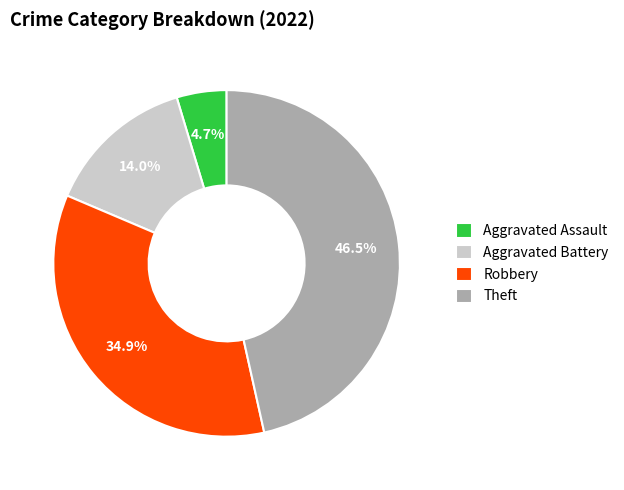

The Aggravated Battery slice represents 5% of the pie. True or false?

False